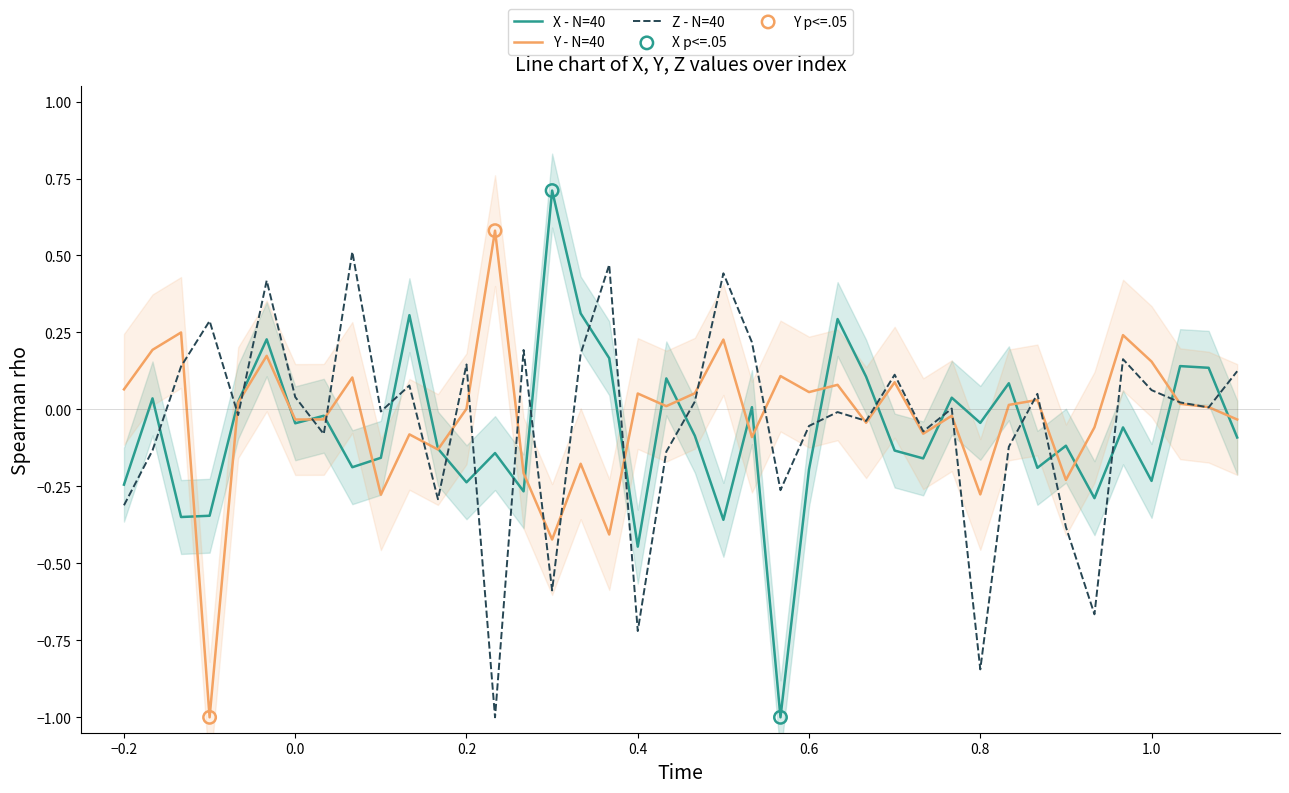

At how many categories does at least one series exceed 0?

33